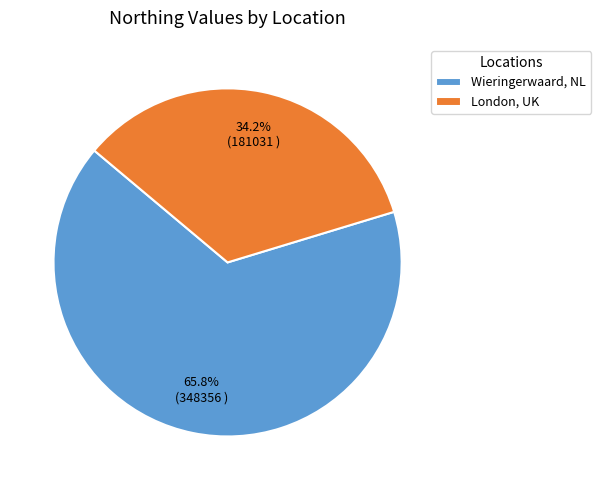

True or false: Wieringerwaard, NL accounts for 66% of the total.

True